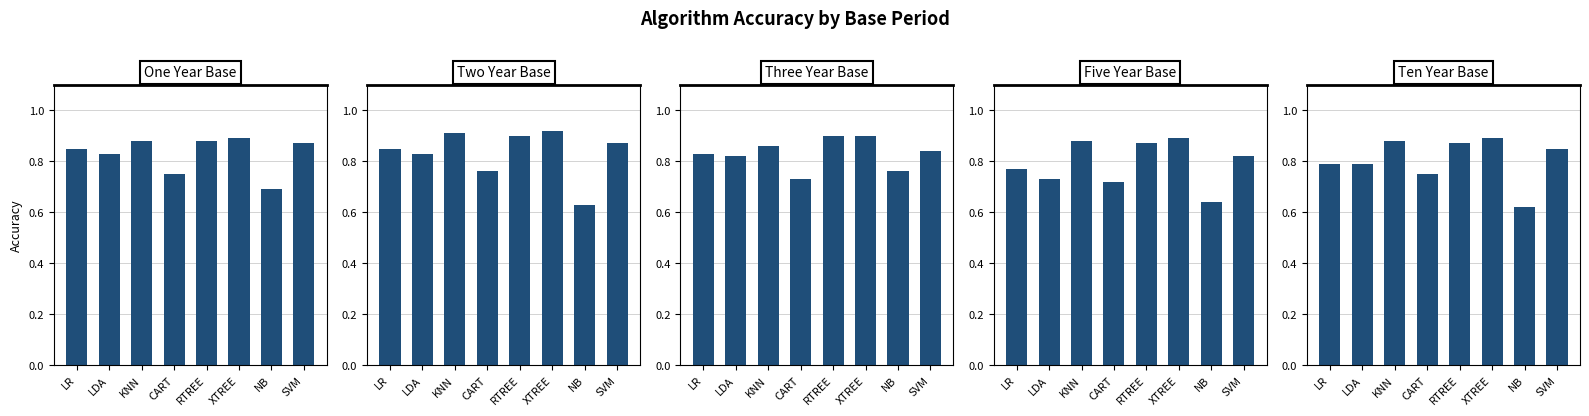

Count the Five Year Base values in the range 0 to 1.

8